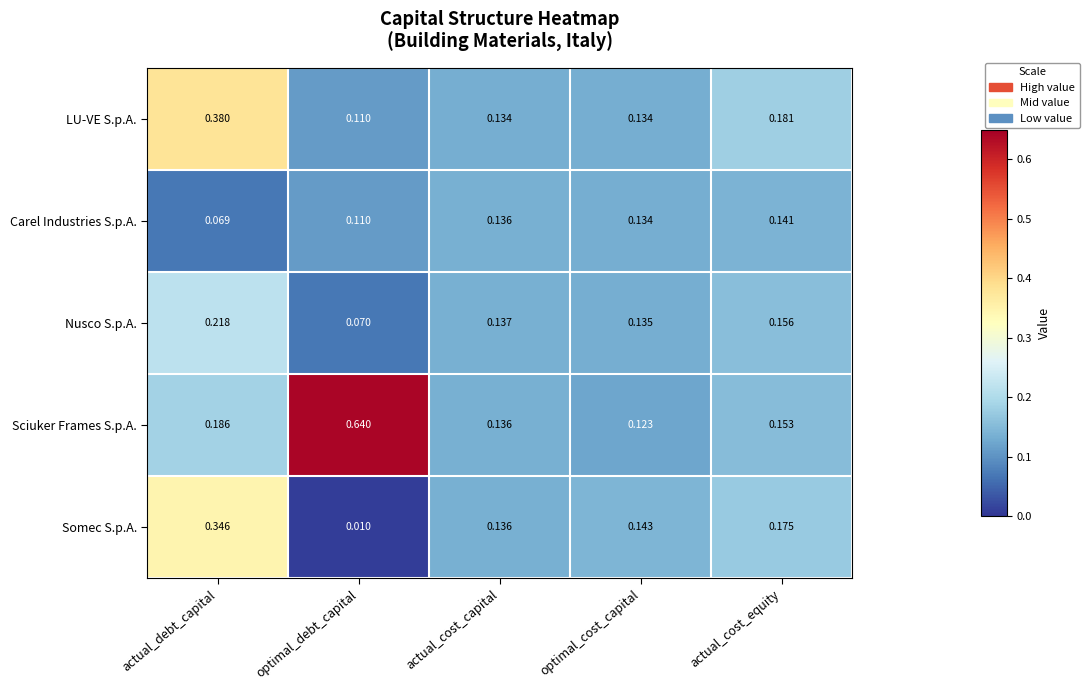

Which series has the widest spread of values?

Sciuker Frames S.p.A.